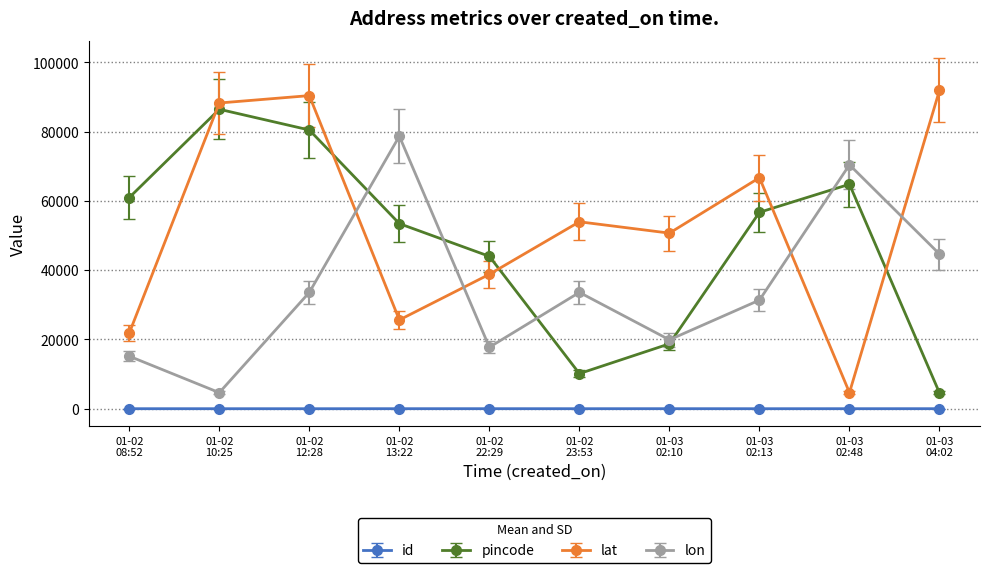

Does the chart display data point markers on the line(s)?

Yes